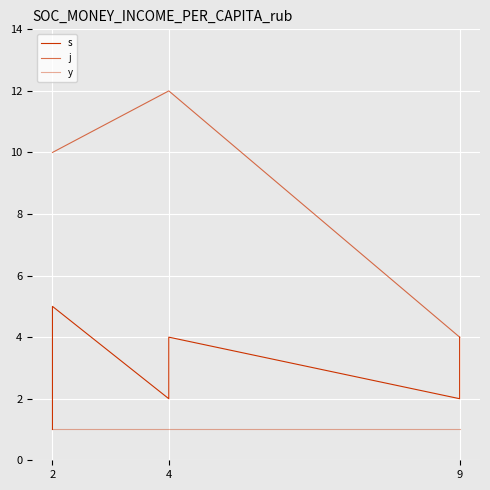

The value of s at 9 is 5. True or false?

False